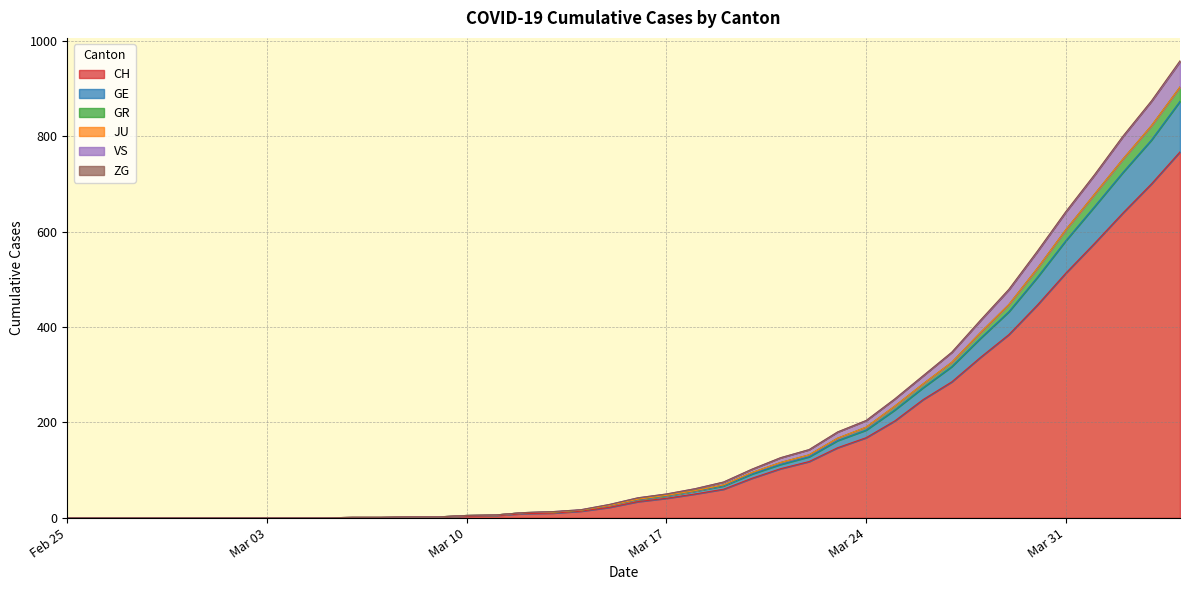

True or false: CH has a value of 175 at Mar 31.

False